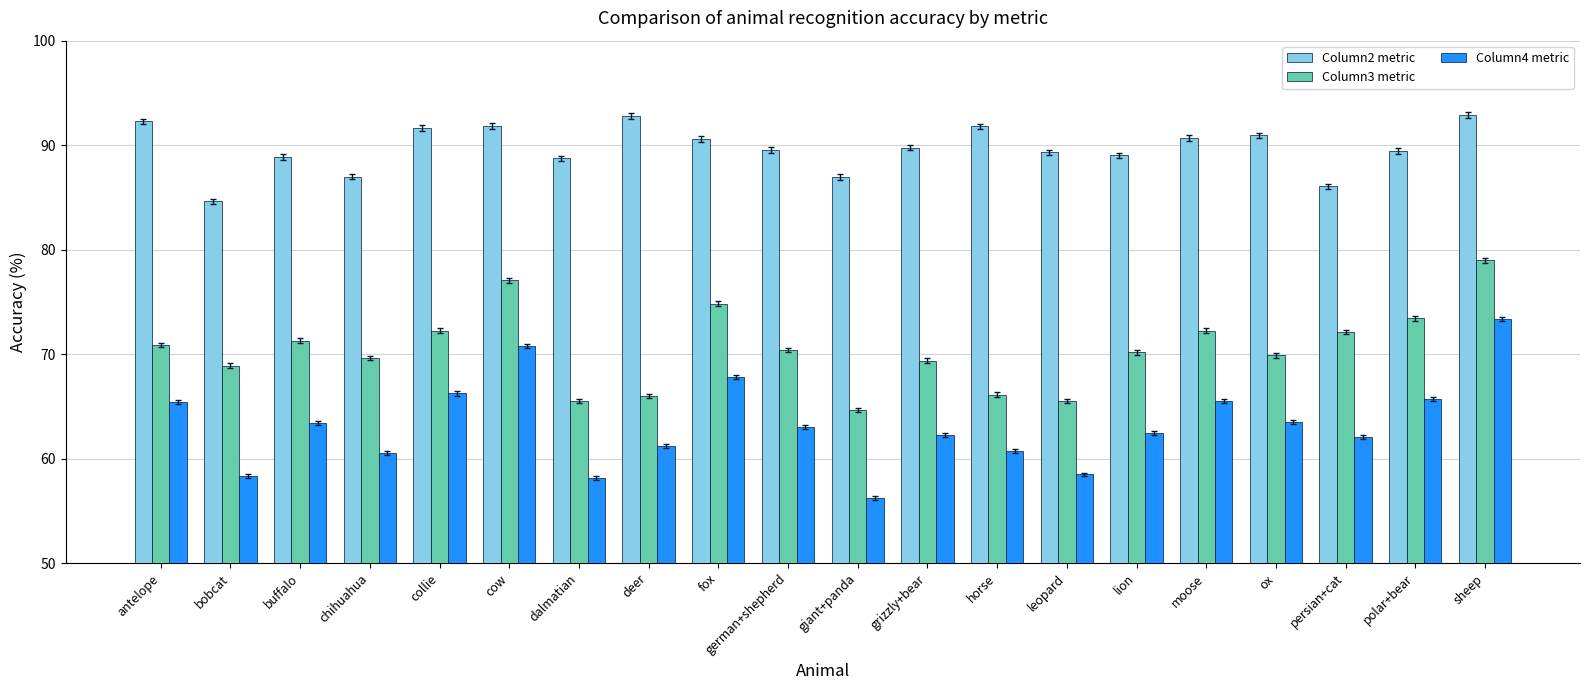

Count the number of categories in the chart.

20